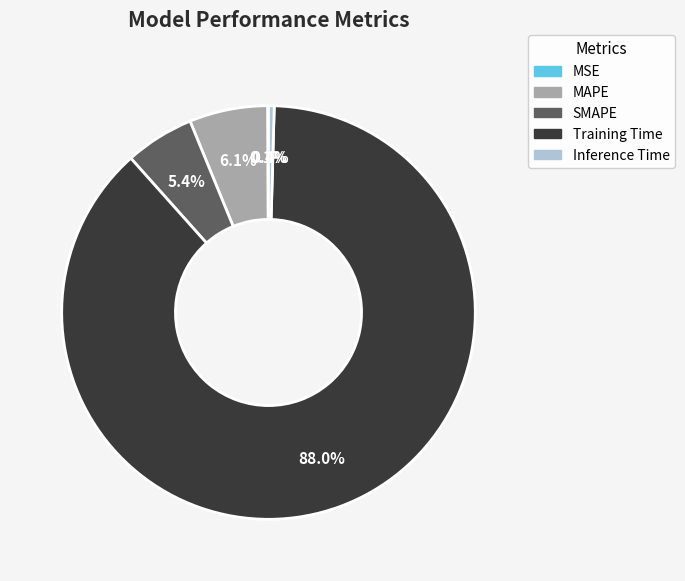

What percentage is the Training Time slice, to the nearest percent?

88%